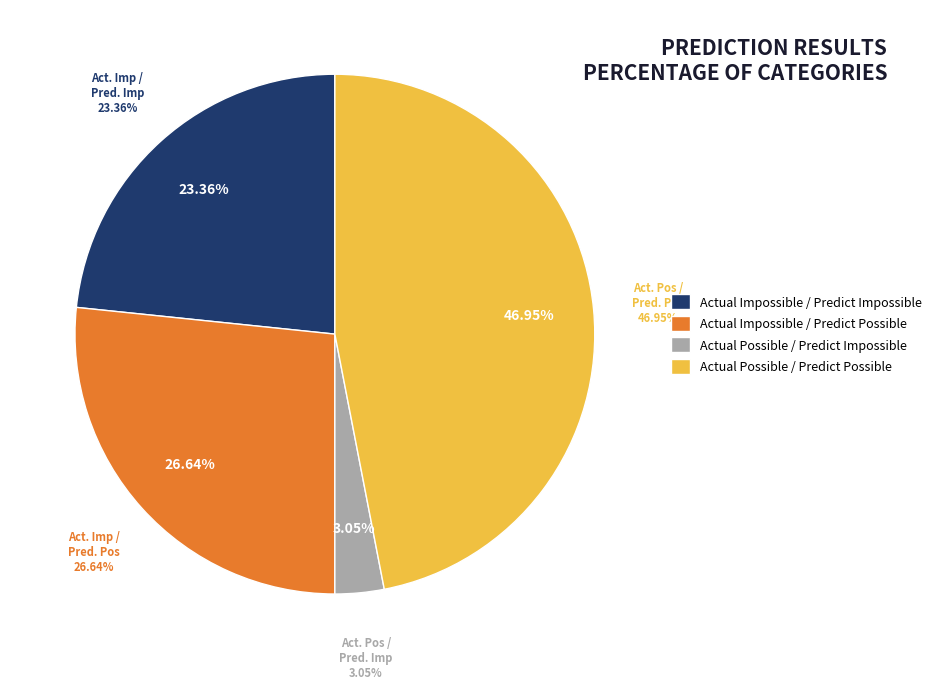

Count the number of slices in the pie.

4